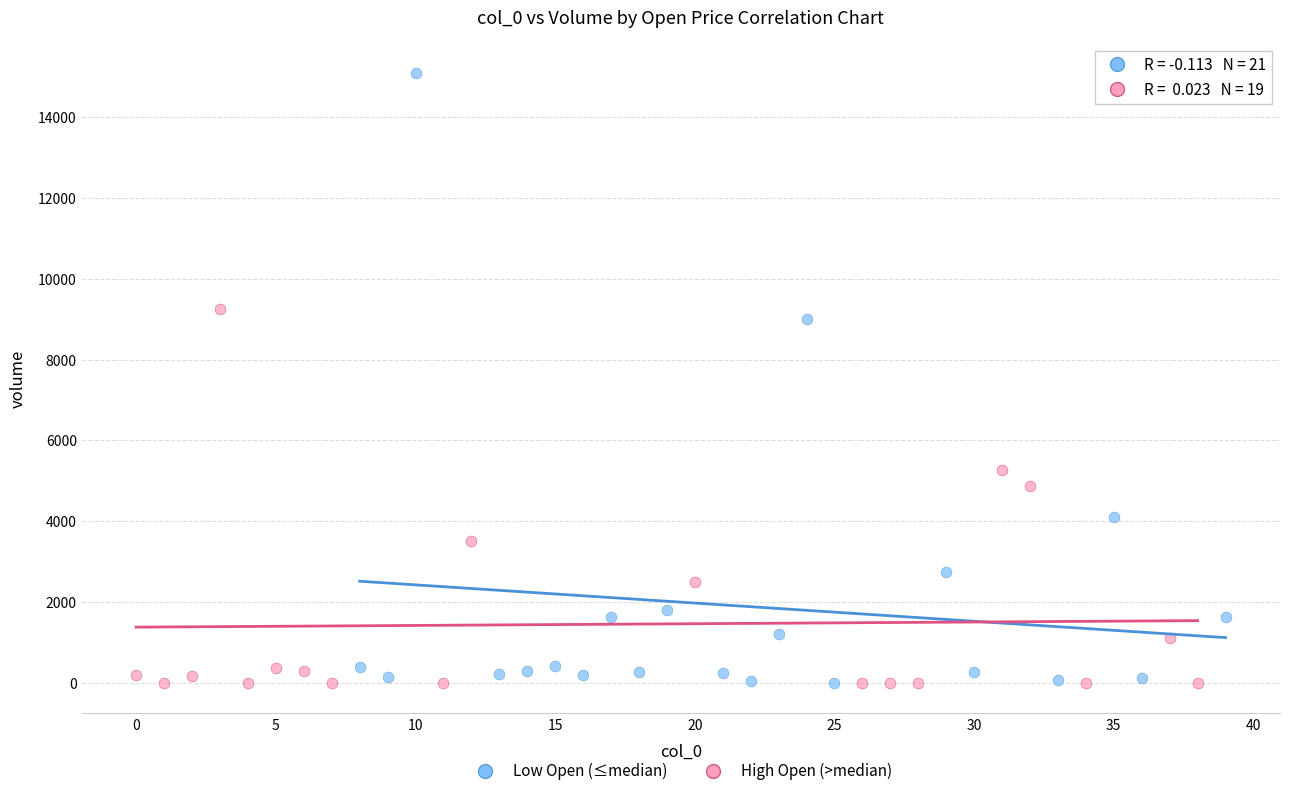

Which series has the widest spread of Y values?

Low Open (≤median)